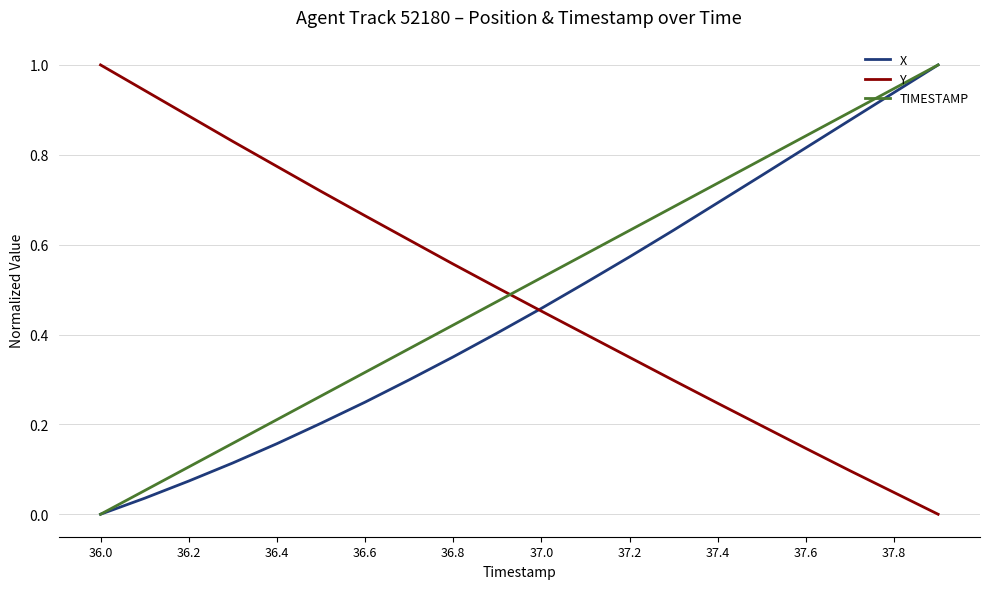

True or false: Y and TIMESTAMP intersect in this chart.

True